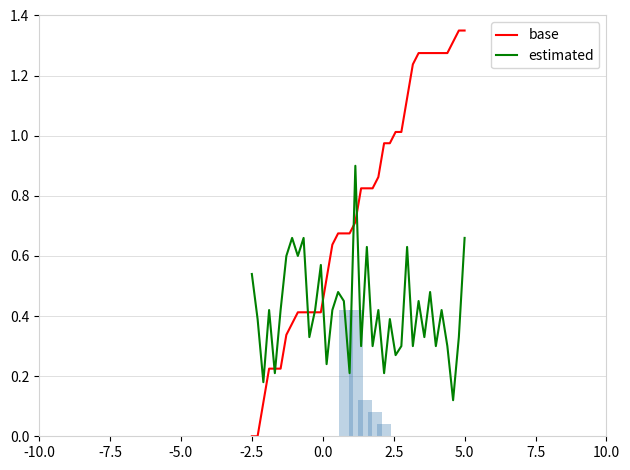

What is the average value of the base series?

0.8